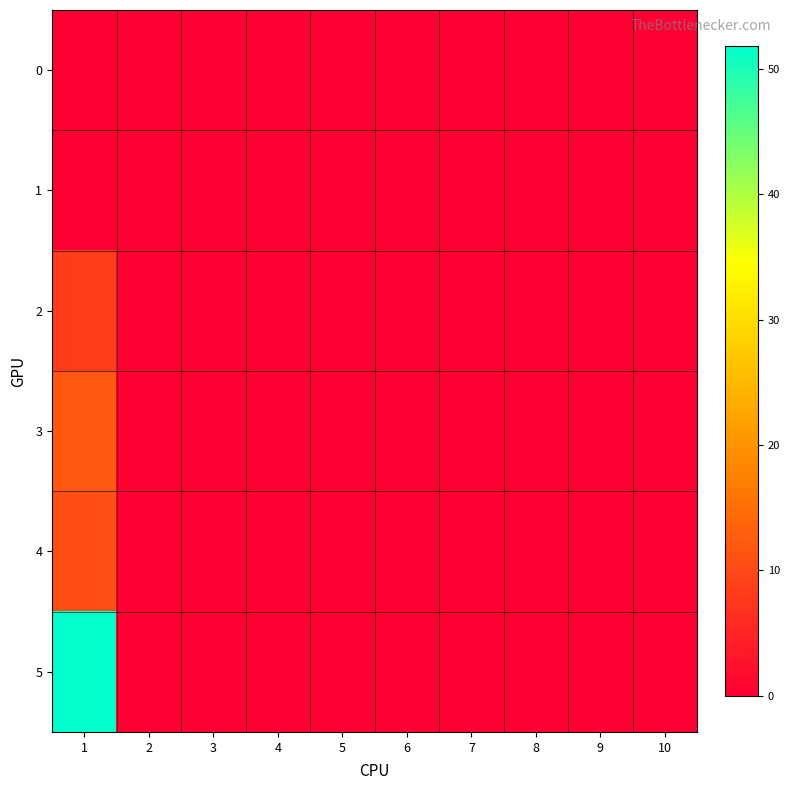

How many categories are shown in the chart?

10